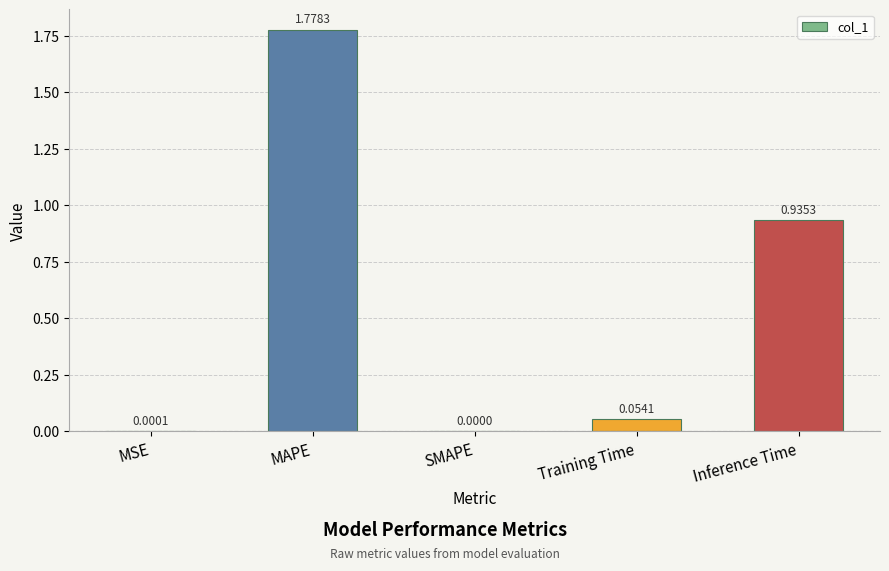

Between MSE and SMAPE, which is larger?

MSE